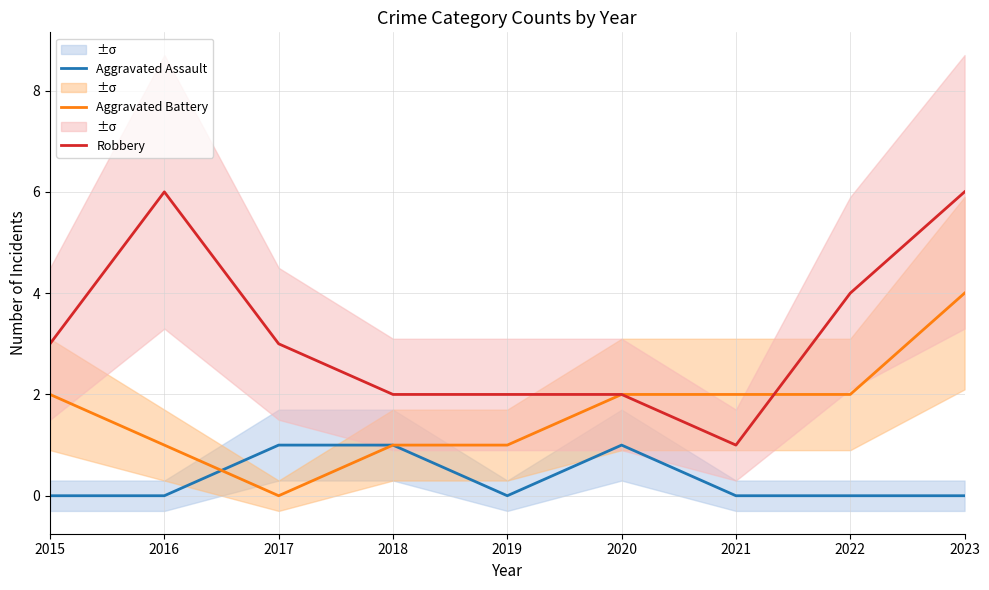

Rank the series by their average value, from lowest to highest.

Aggravated Assault, Aggravated Battery, Robbery